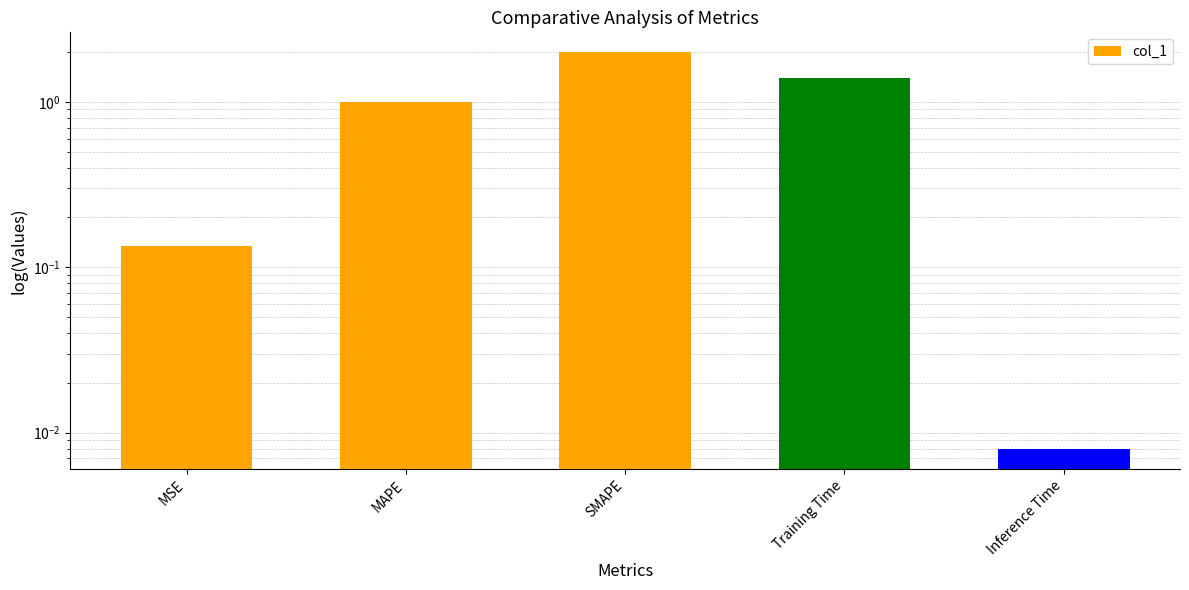

Does the chart contain stacked bars?

No